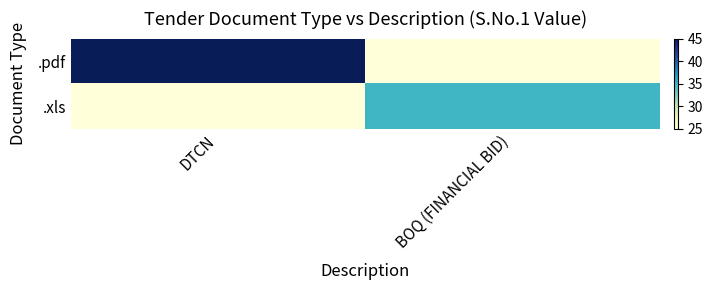

Which has a higher value, BOQ (FINANCIAL BID) or DTCN?

DTCN